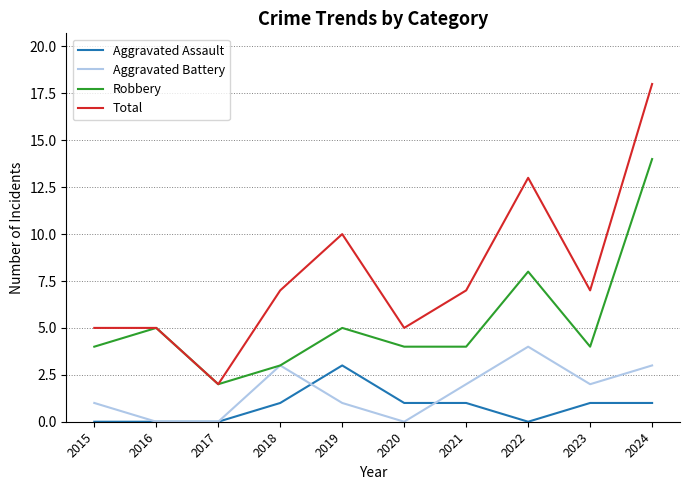

Rank the series by their maximum value, from lowest to highest.

Aggravated Assault, Aggravated Battery, Robbery, Total